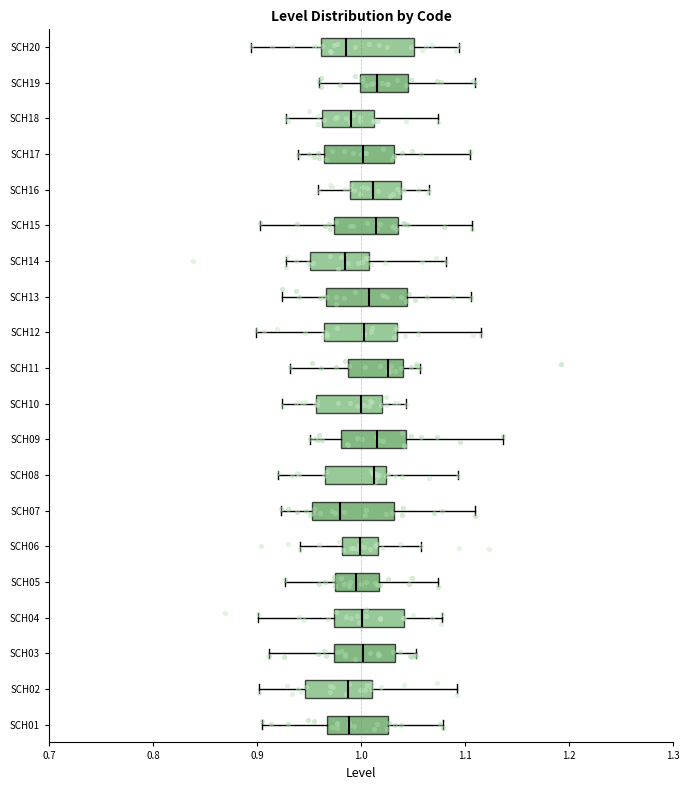

Comparing the boxes themselves (not the whiskers), which one is the widest?

SCH20